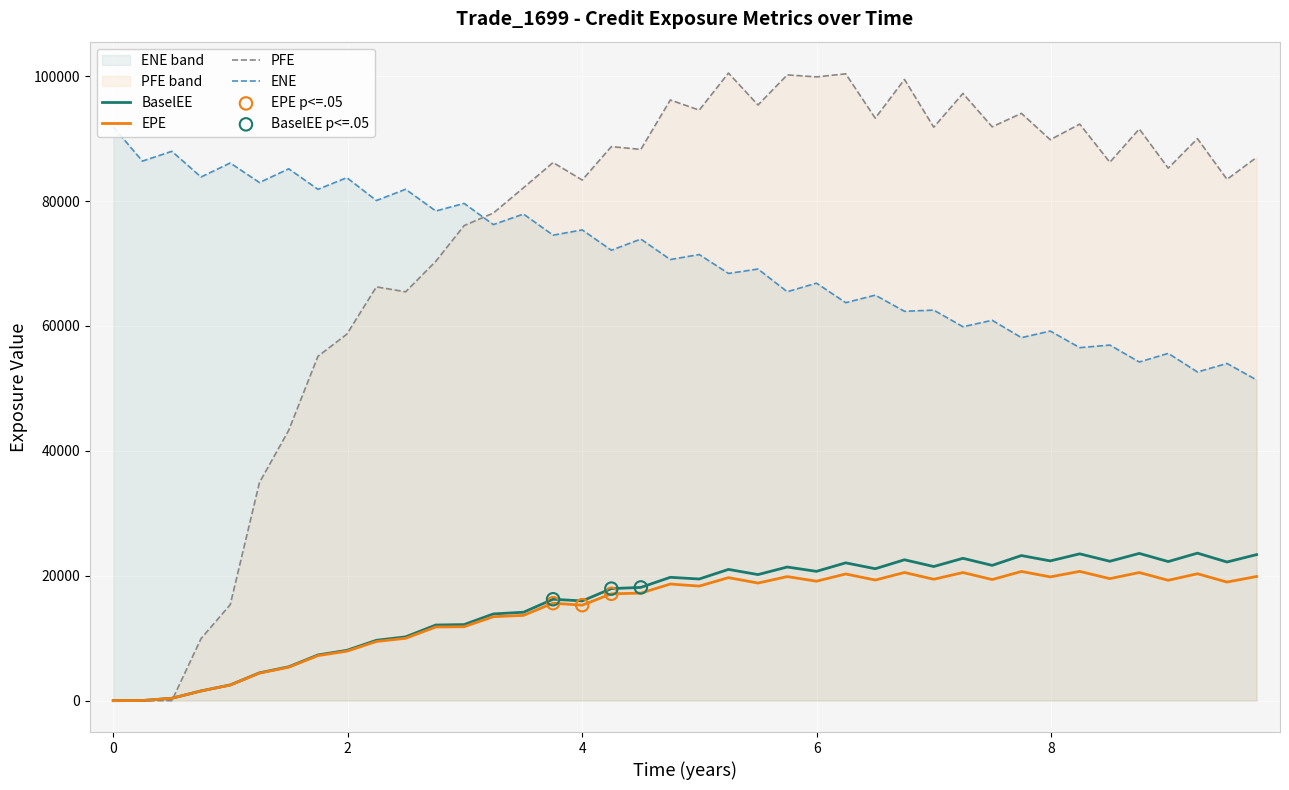

At how many categories does at least one series exceed 29262?

40